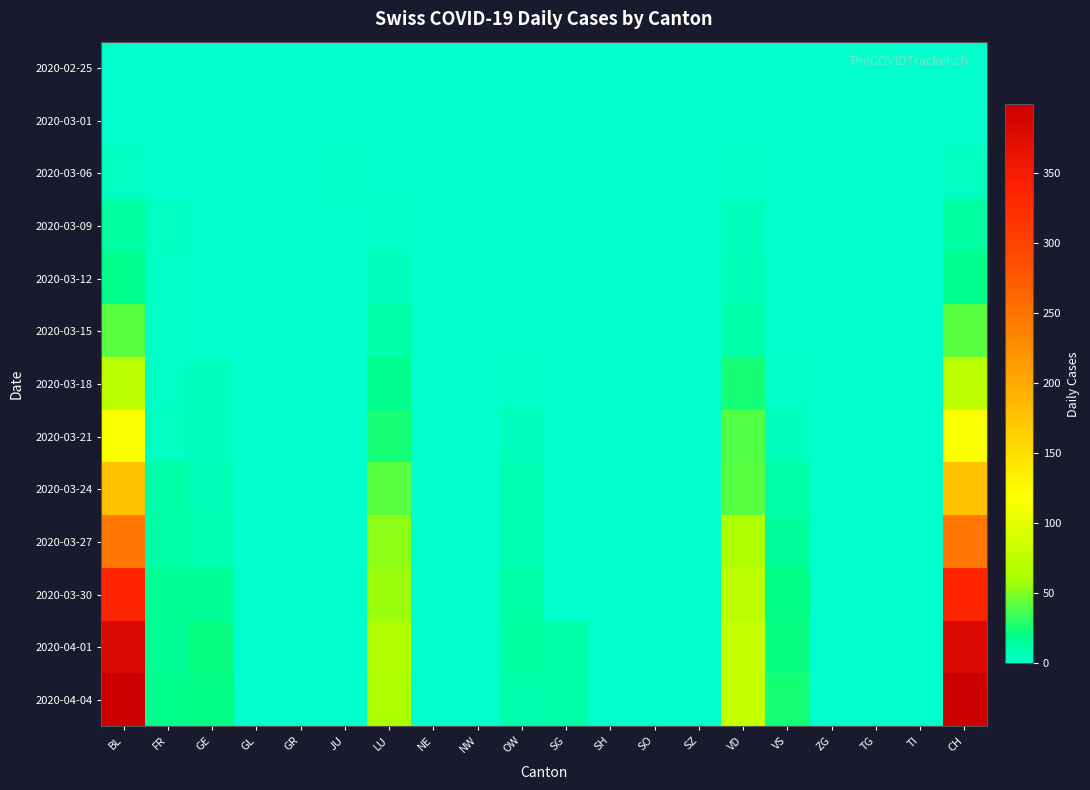

Count the number of categories in the chart.

20